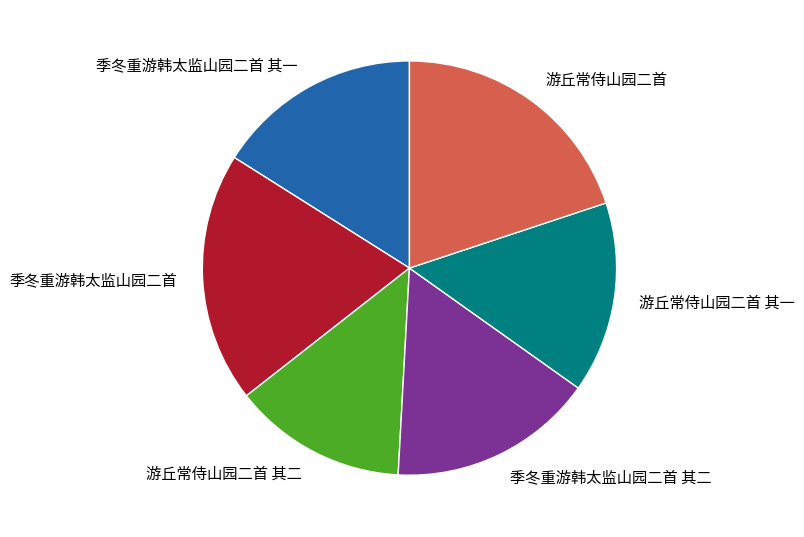

Approximately how many times larger is the value at 季冬重游韩太监山园二首 其二 compared to 季冬重游韩太监山园二首 其一?

1.0